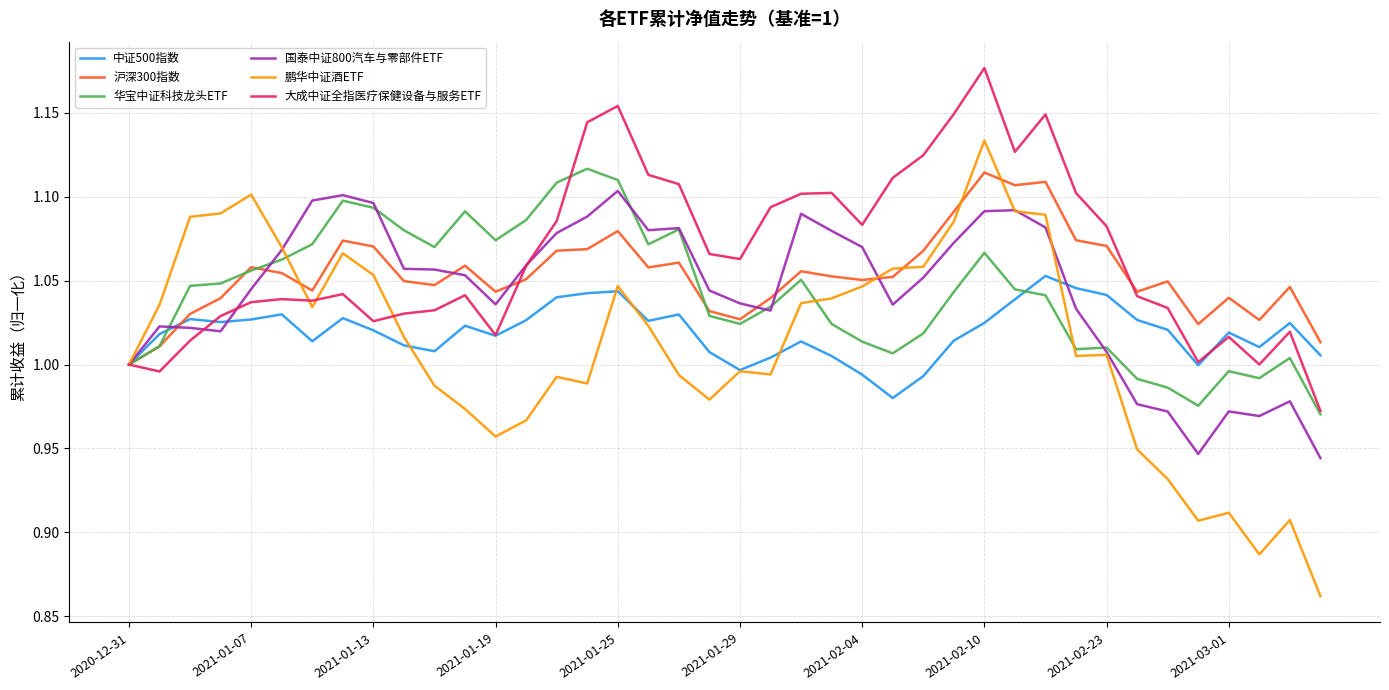

Which series has the largest range (max minus min)?

鹏华中证酒ETF